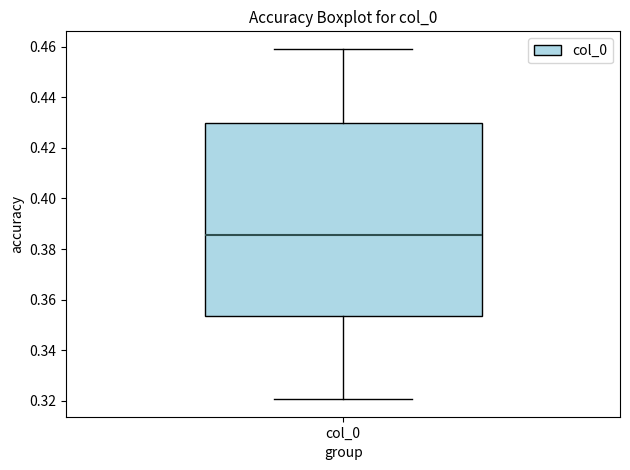

Read this box plot against the y-axis: the position of the median line, the range covered by the box, and the ends of both whiskers. The values are not printed on the chart, so give them approximately, as read against the axis.

median 0.386, box 0.354 to 0.430, whiskers 0.320 to 0.460